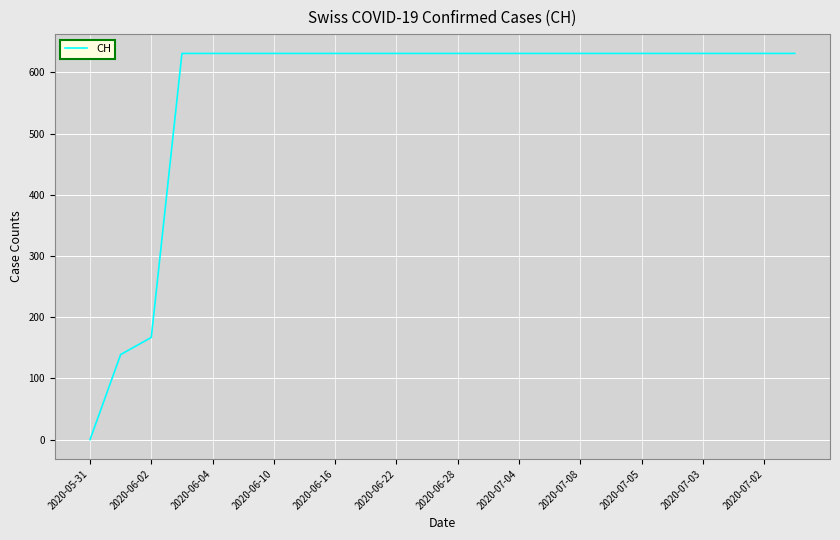

What is the greatest value displayed?

631